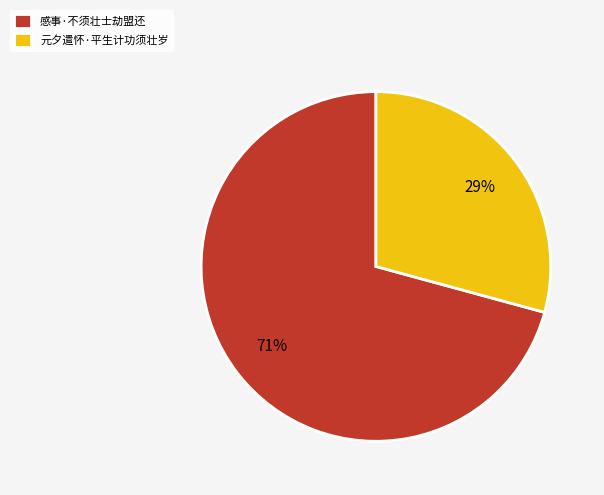

Is it true that 元夕遣怀·平生计功须壮岁 is 22% of the pie?

False